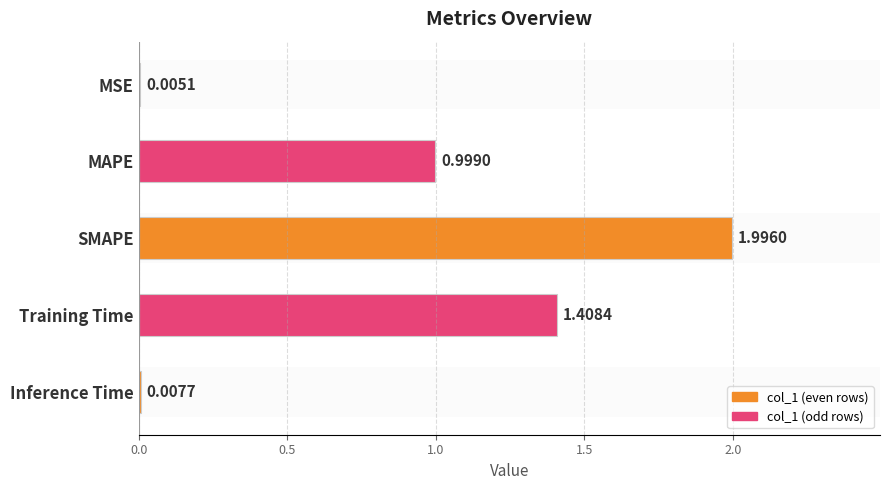

Does the chart contain stacked bars?

No